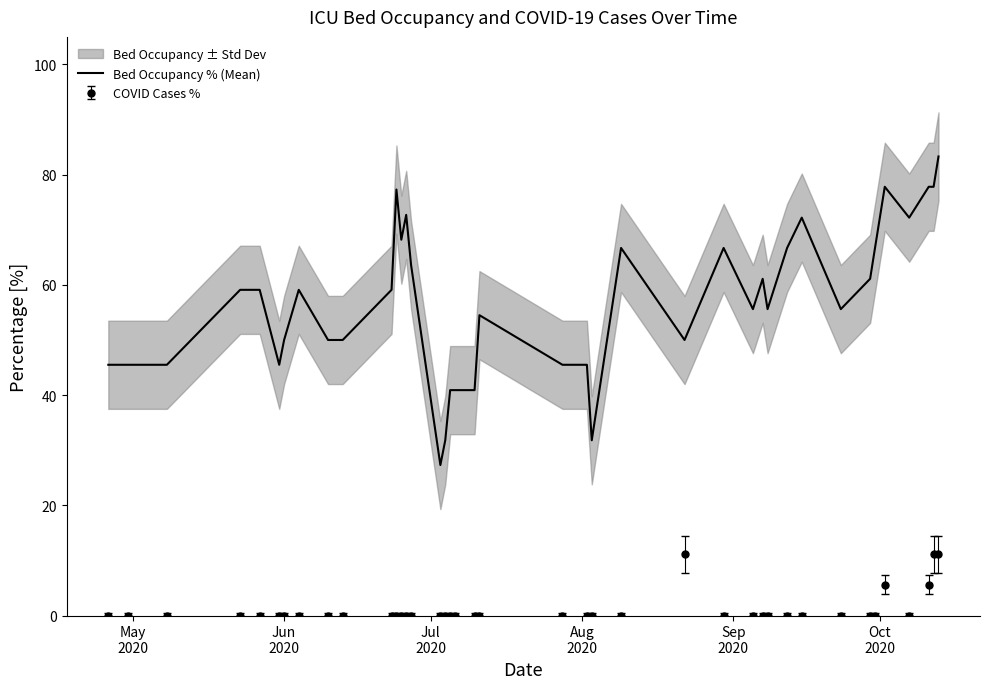

True or false: COVID Cases % and Bed Occupancy % (Mean) cross at least once.

False